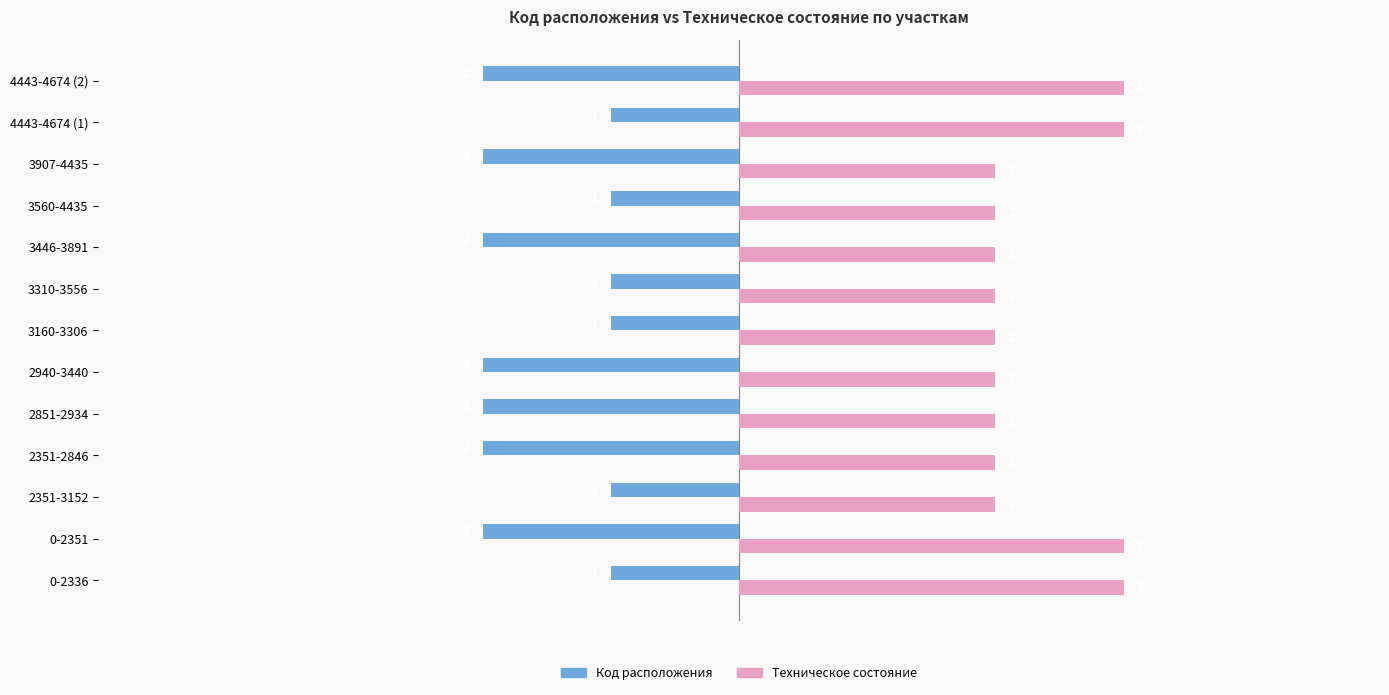

What is the difference between the highest and lowest values at 3160-3306?

3